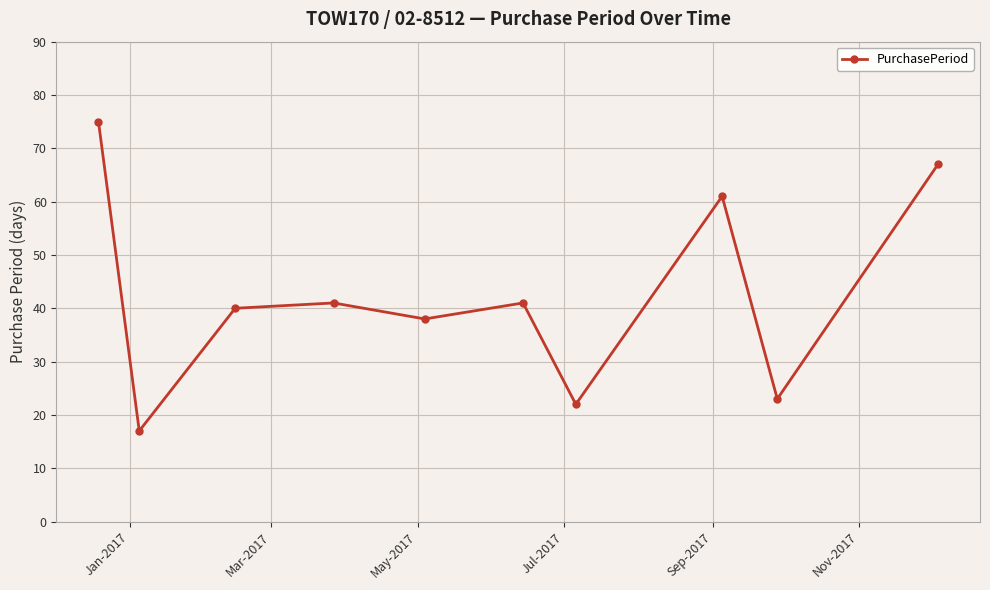

Reading right to left, extract all data points from this chart.

67	23	61	22	41	38	41	40	17	75